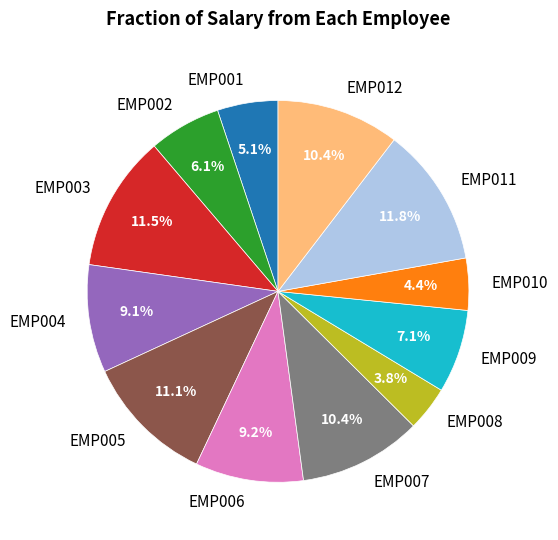

Combined, do EMP009 and EMP003 account for over 50%?

No